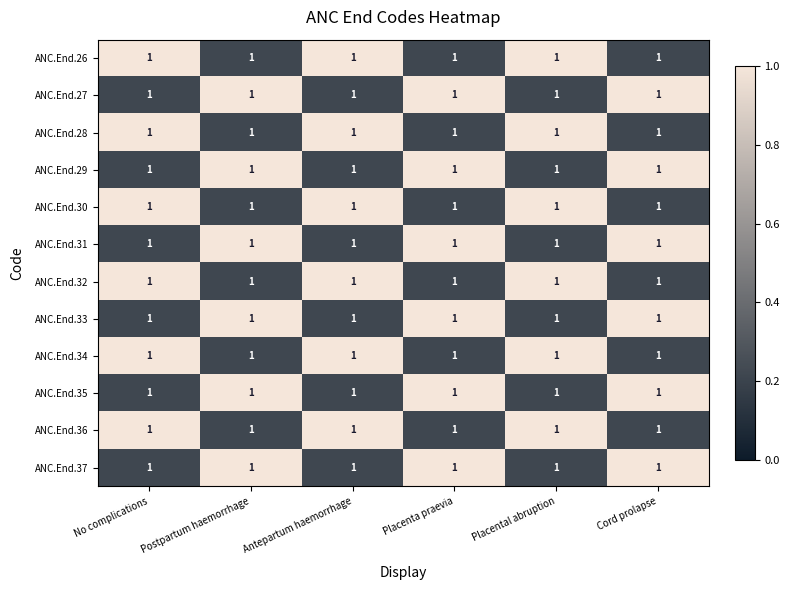

True or false: ANC.End.35 has a value of 0.3 at Cord prolapse.

False